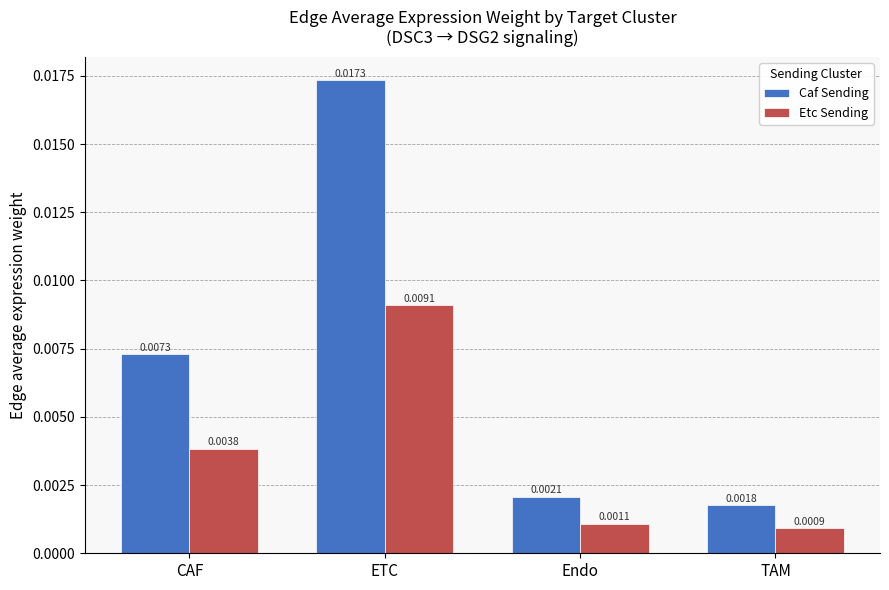

Which series has the largest range (max minus min)?

Caf Sending